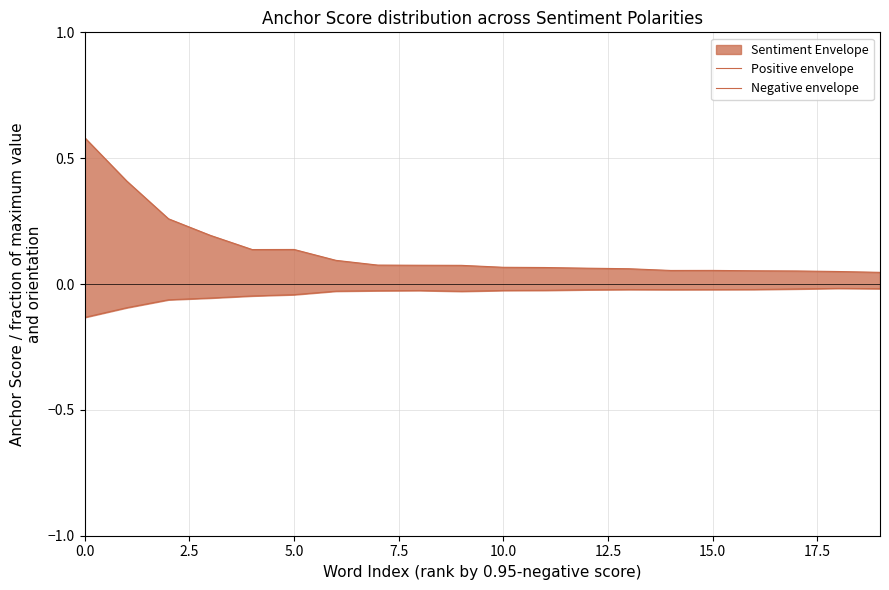

Where is the first local minimum for Negative envelope?

9